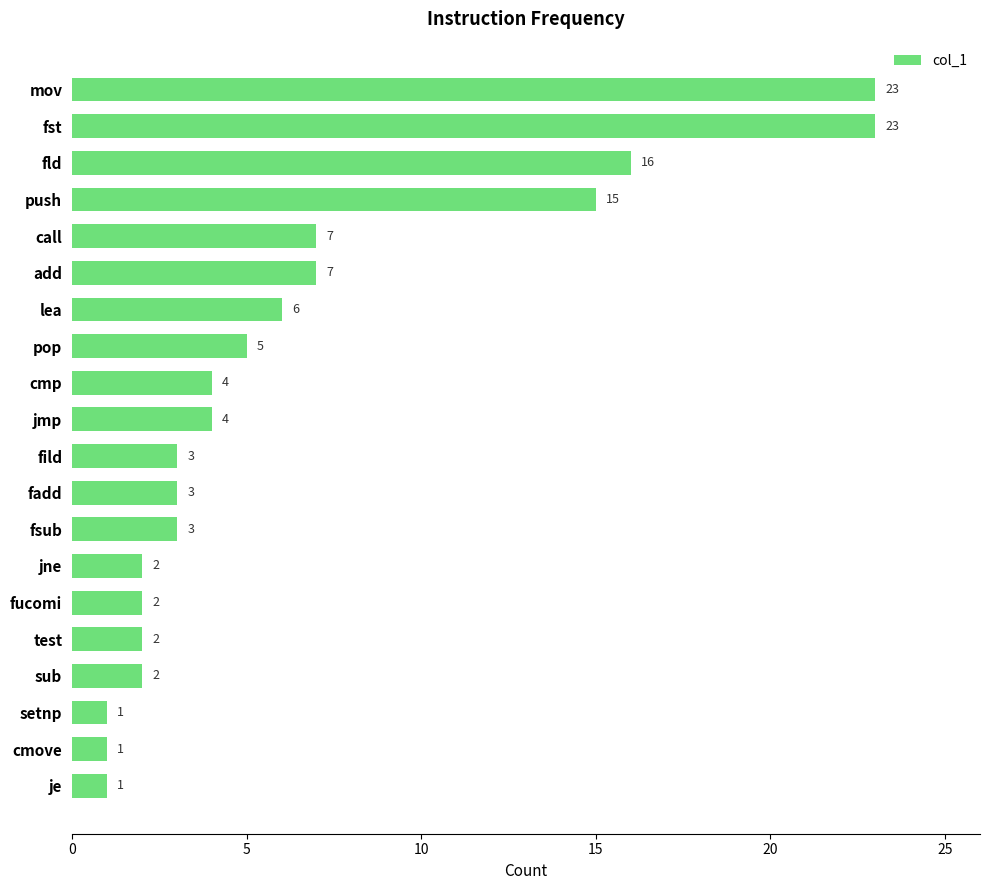

Is it true that the value at add is 12?

False